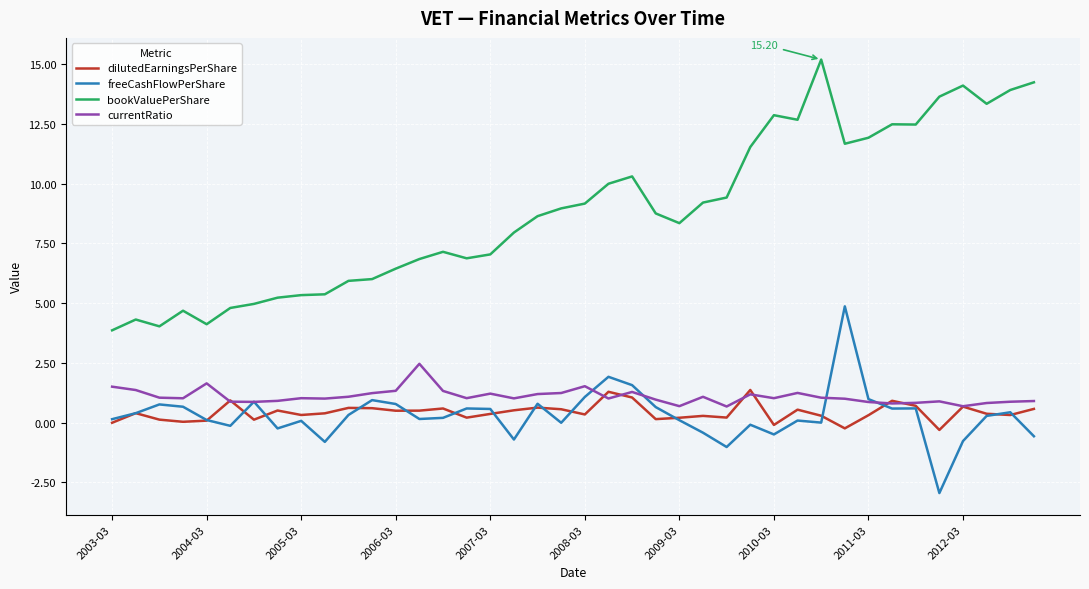

At how many categories does at least one series exceed -1?

40